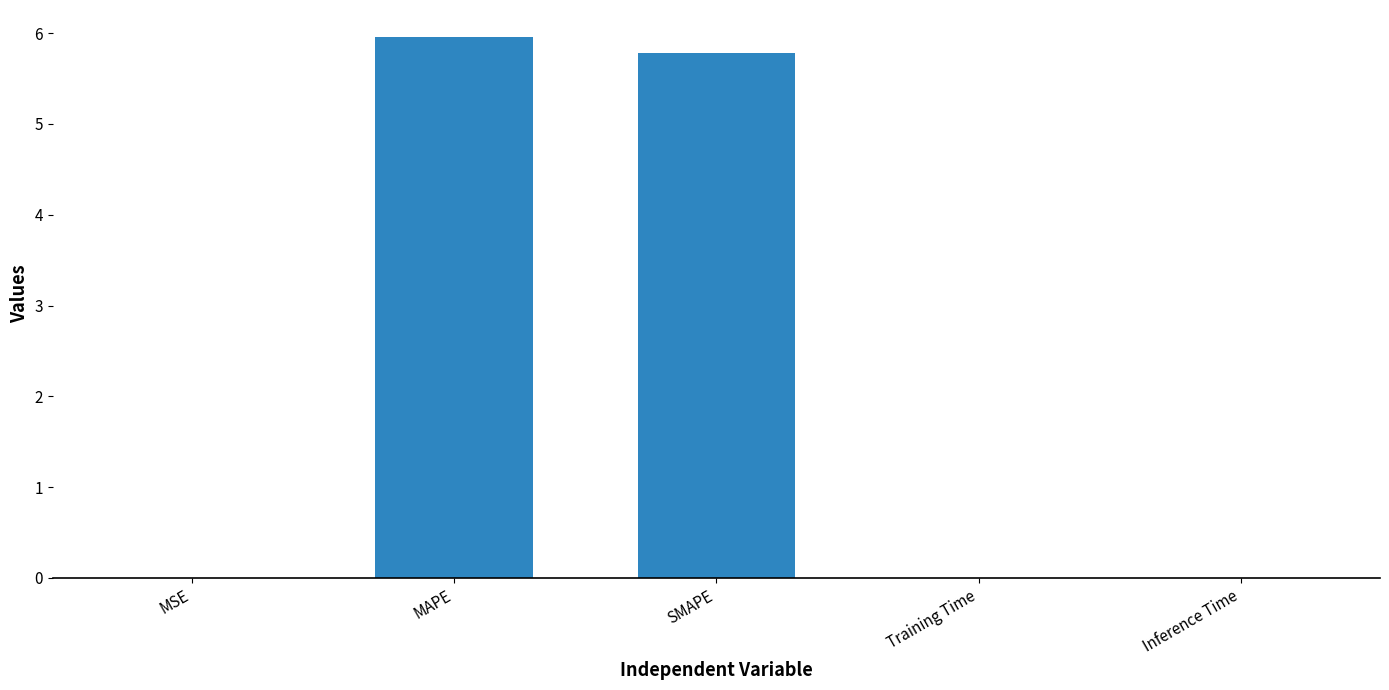

Read the value at MAPE.

6.0